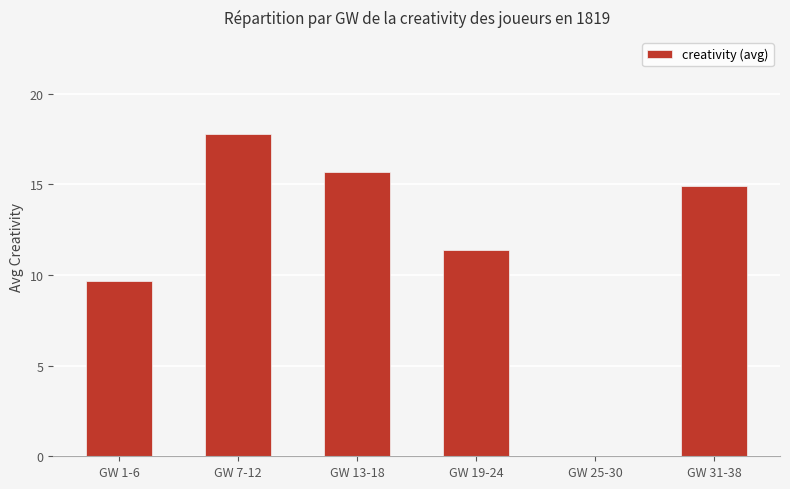

Reading left to right, list all the values displayed in this chart.

9.7	17.8	15.7	11.4	0.0	14.9